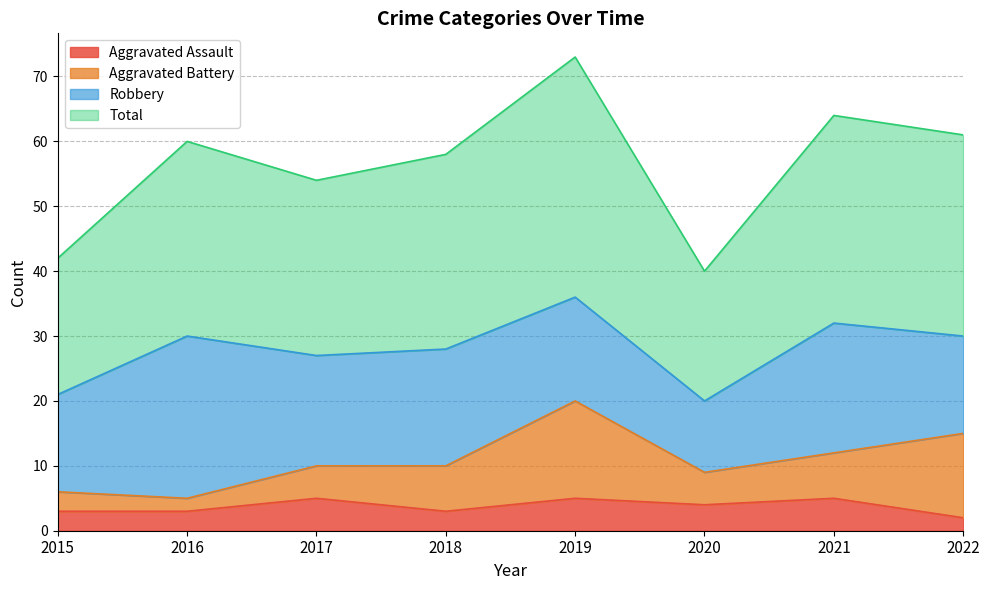

Between 2015 and 2020, which is larger?

2020